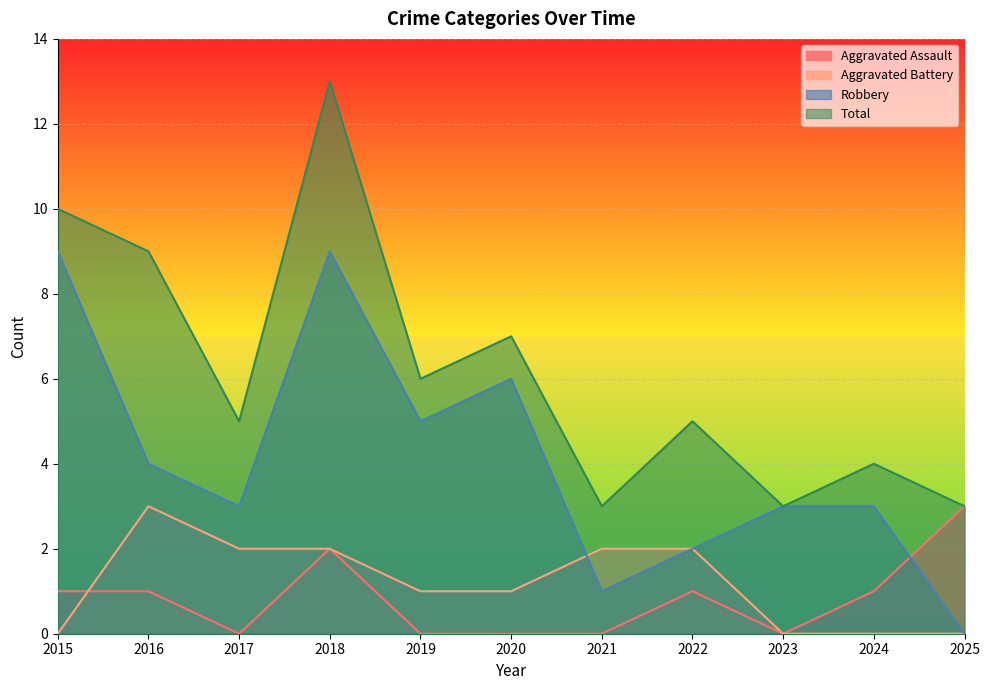

True or false: Aggravated Assault has a value of -1 at 2017.

False